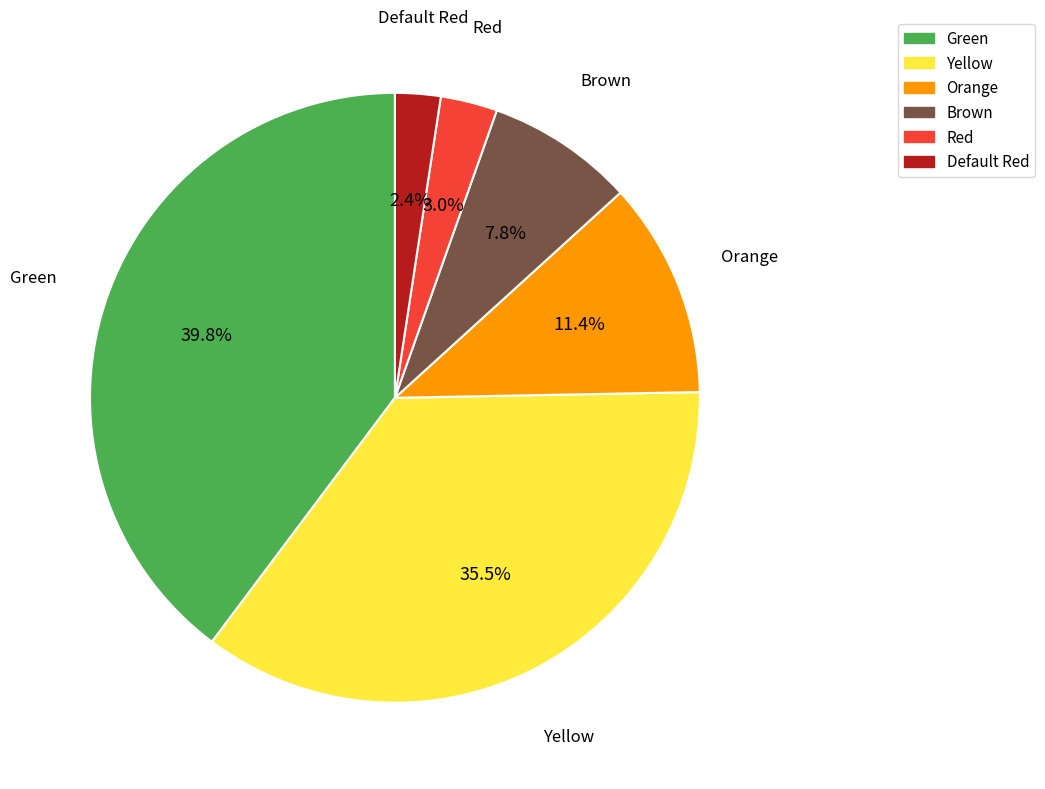

What is the ratio of the value at Green to the value at Yellow?

1.1